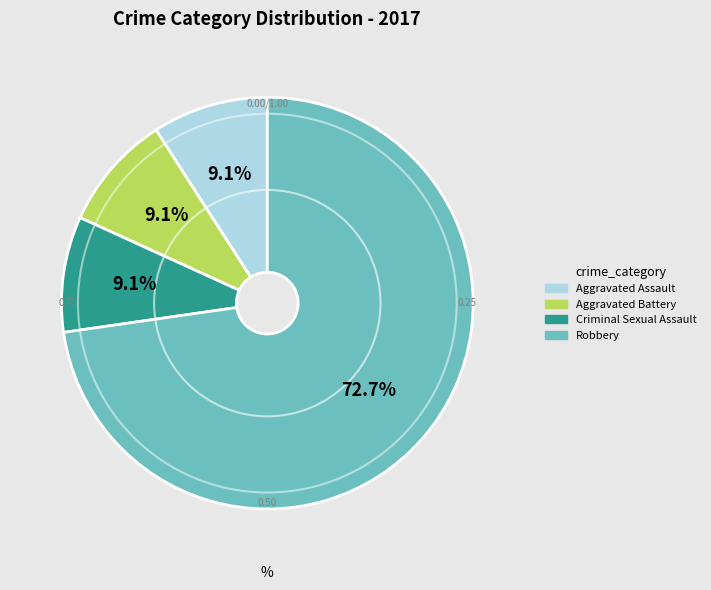

How many segments does this pie chart have?

4